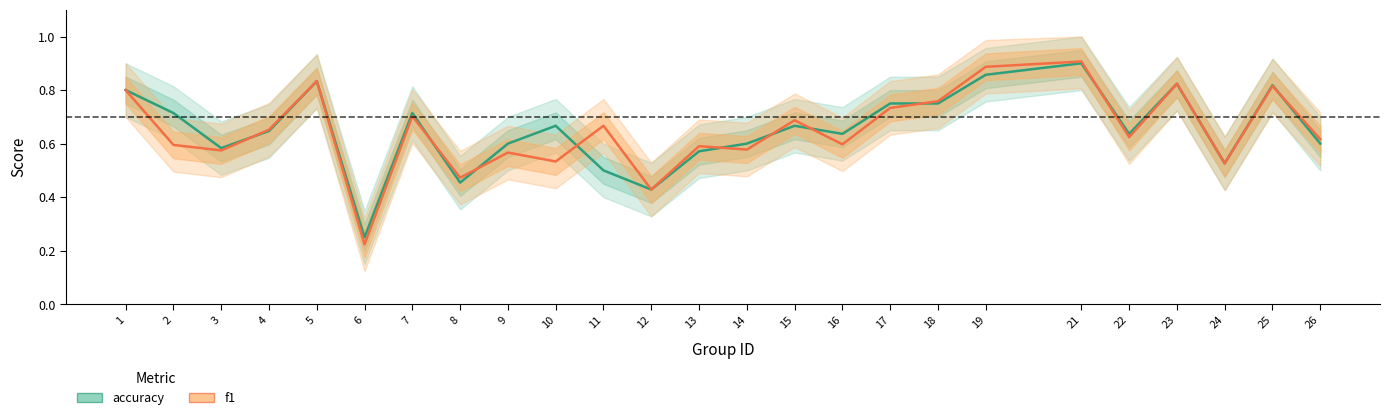

How many interior local peaks does the accuracy series have?

7